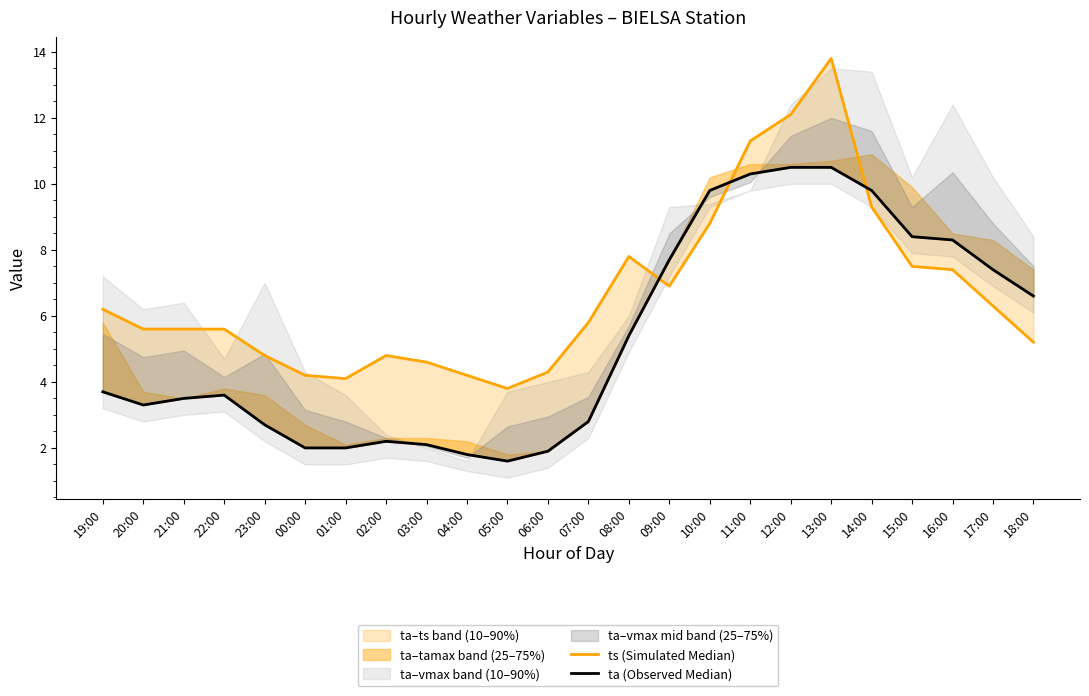

Between which two adjacent categories do ts (Simulated Median) and ta (Observed Median) first intersect?

08:00 and 09:00